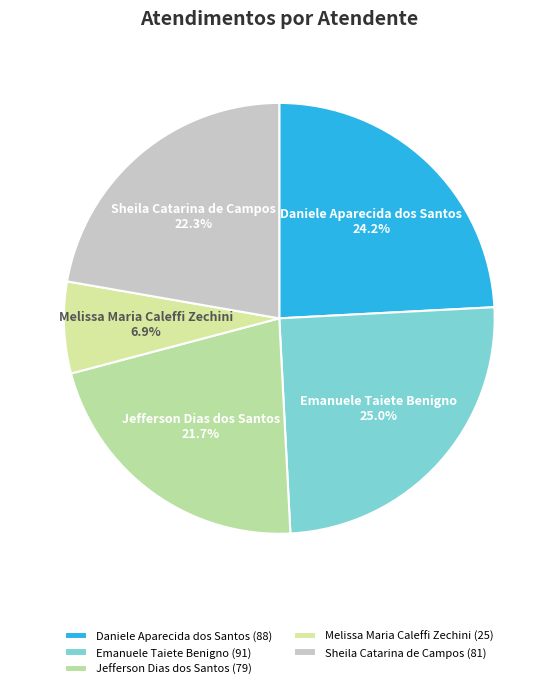

What percentage do Jefferson Dias dos Santos and Emanuele Taiete Benigno together represent?

46.7%